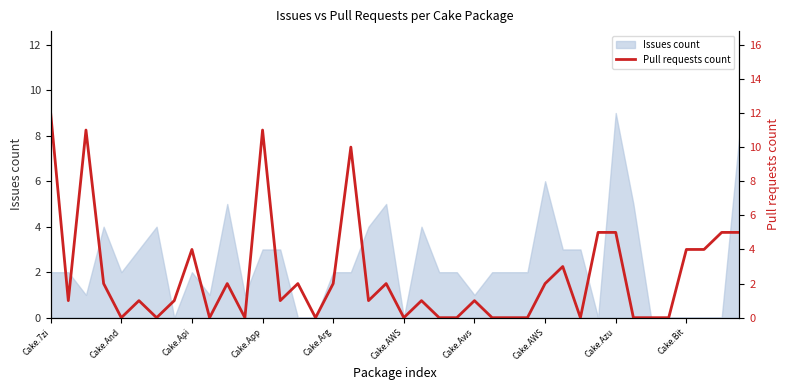

The value at 22 is 0. True or false?

True